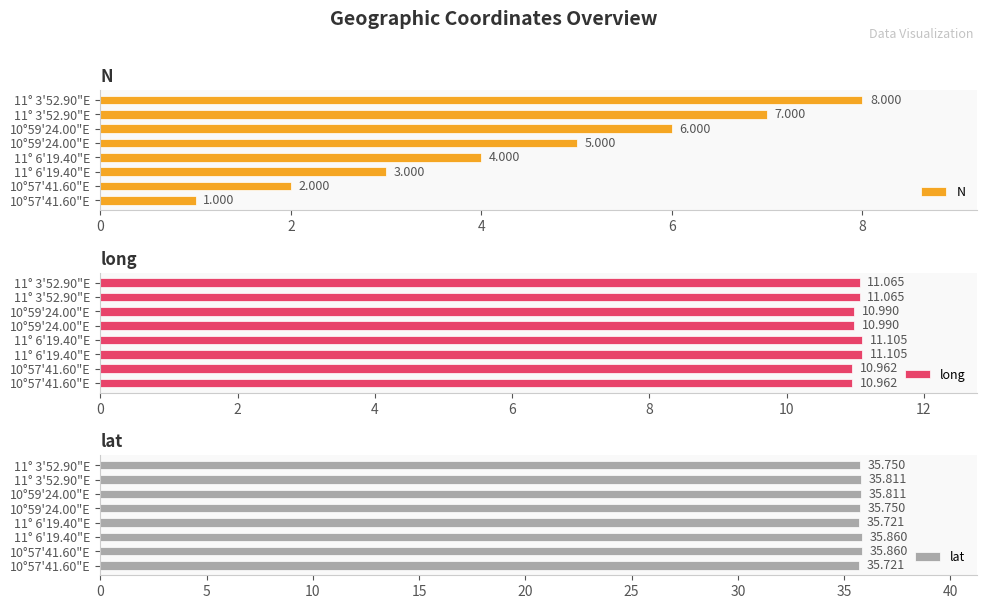

The lat series shows 35.7 at 10°57'41.60"E. True or false?

True